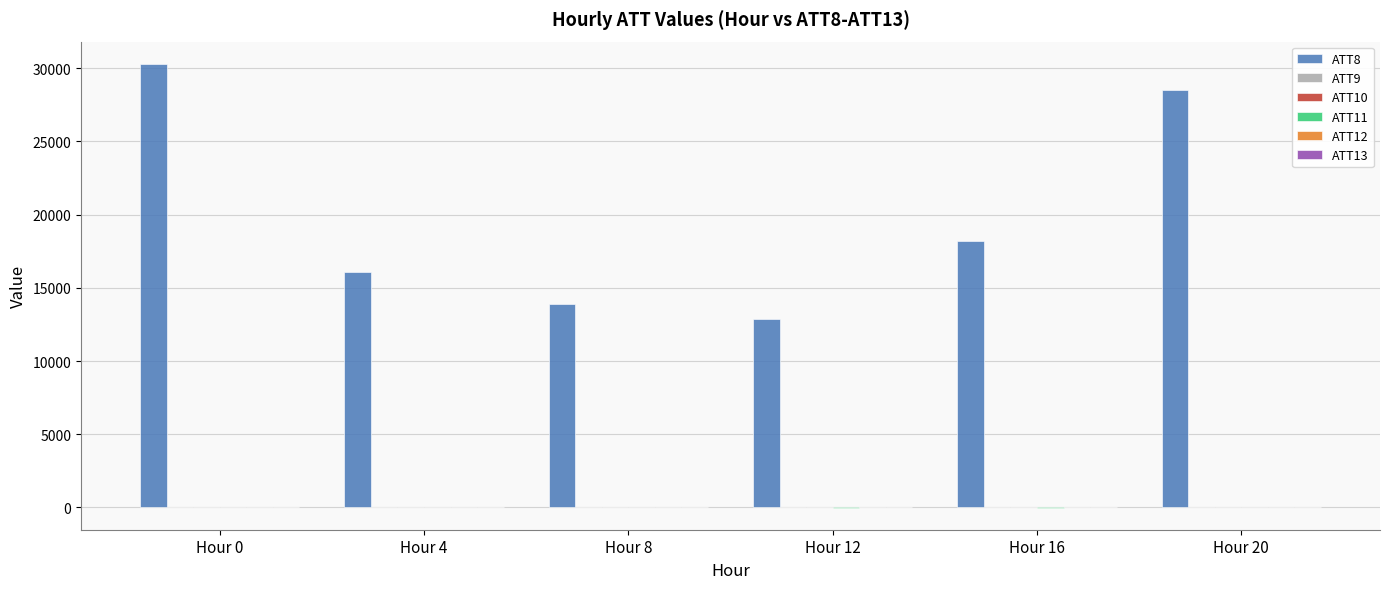

The value of ATT8 at Hour 16 is 26265.5. True or false?

False